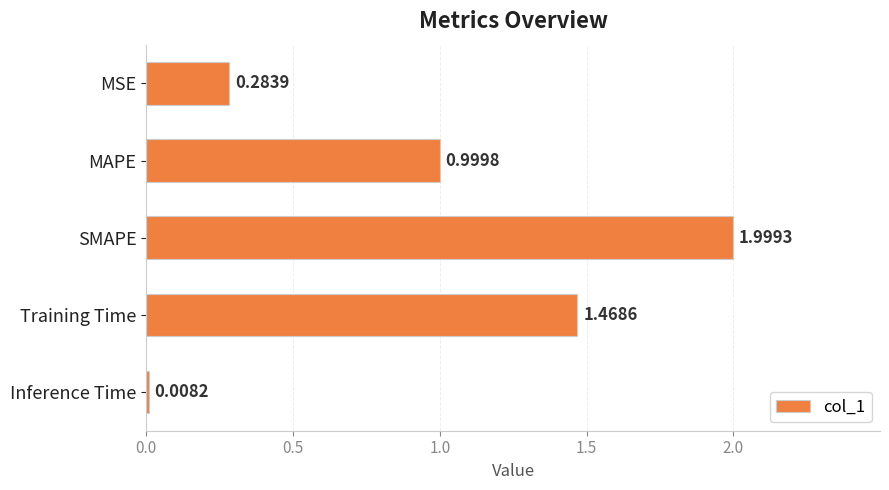

List the labels in order of value, smallest first.

Inference Time, MSE, MAPE, Training Time, SMAPE